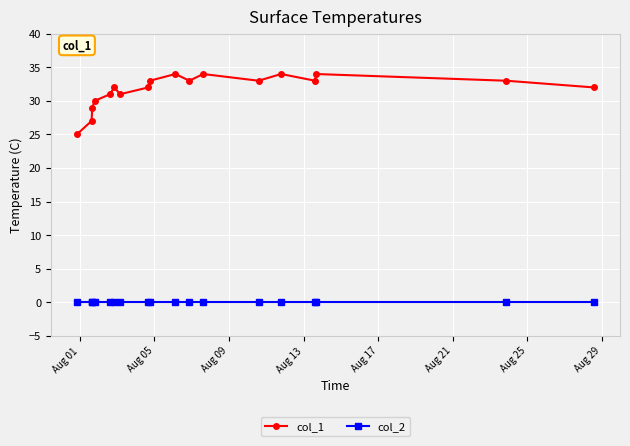

List the series in order of their peak value, lowest first.

col_2, col_1